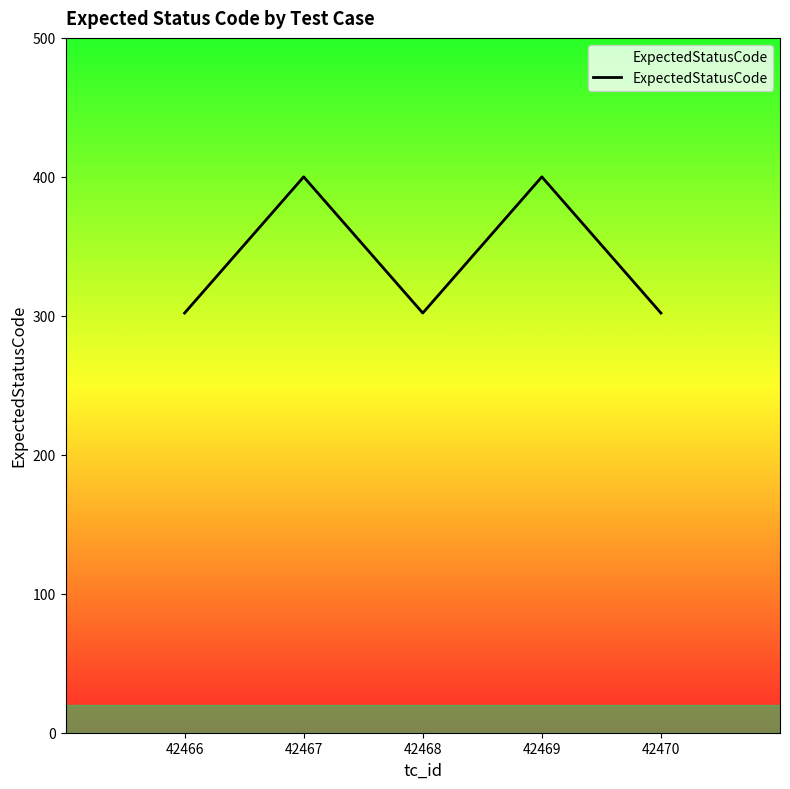

What is the ratio of the value at 42468 to the value at 42466?

1.0